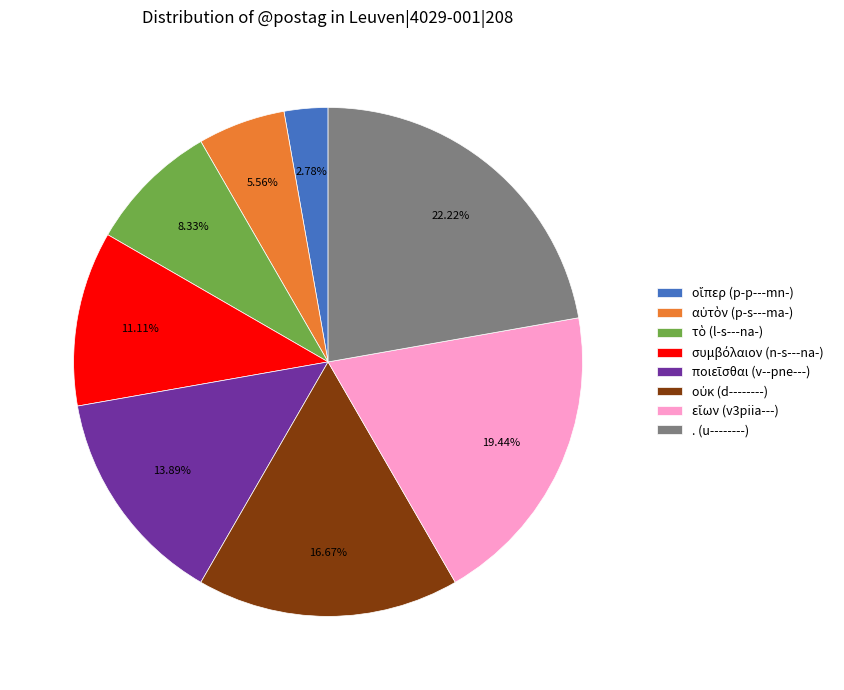

To the nearest percent, what is the difference between the largest and smallest slice percentages?

19%